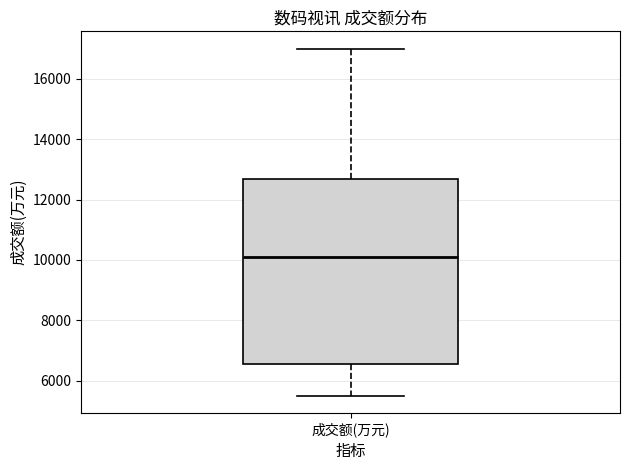

Where does the upper whisker of the box for 成交额(万元) end on the y-axis? The values are not printed on the chart, so give them approximately, as read against the axis.

17000